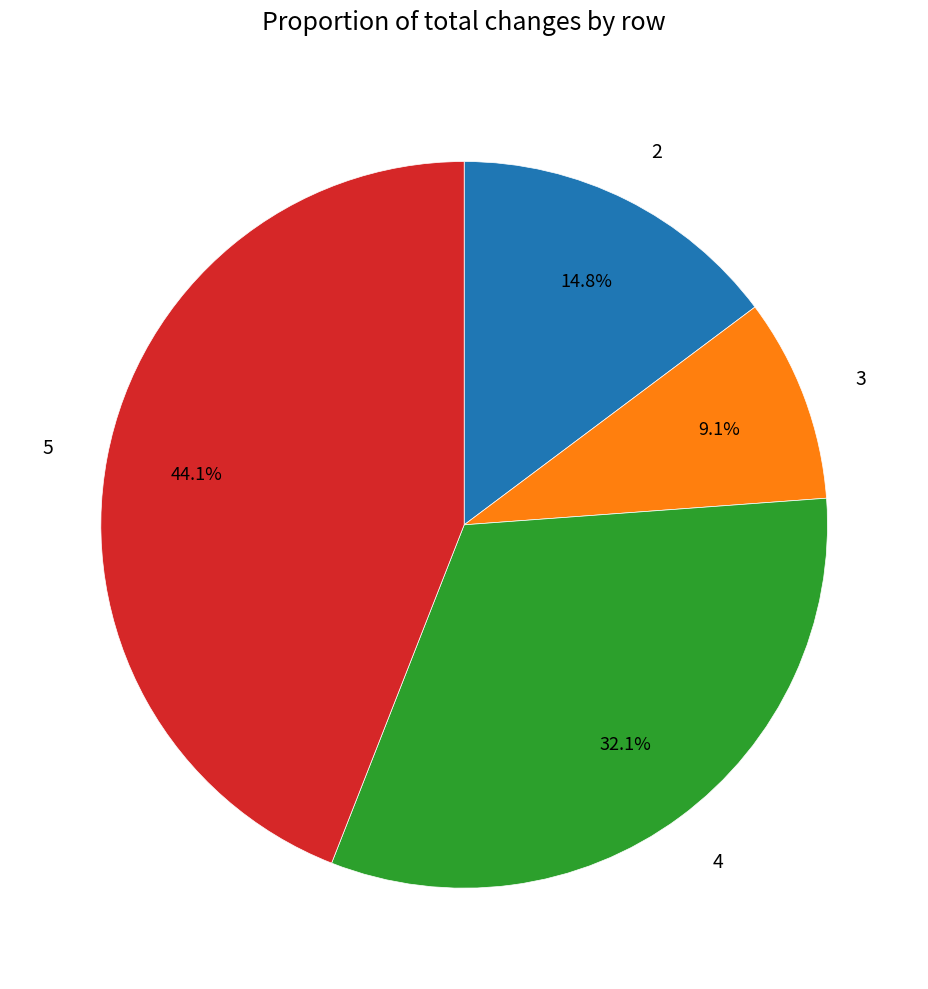

How much of the chart is everything except 5?

55.9%